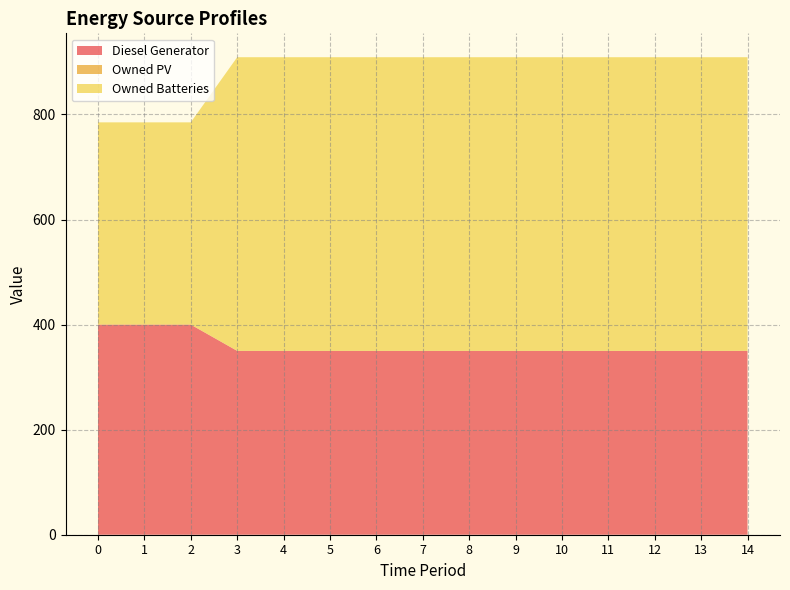

Reading left to right, extract all data points from this chart.

Diesel Generator: 0=400	1=400	2=400	3=350	4=350	5=350	6=350	7=350	8=350	9=350	10=350	11=350	12=350	13=350	14=350
Owned PV: 0=0	1=0	2=0	3=0	4=0	5=0	6=0	7=0	8=0	9=0	10=0	11=0	12=0	13=0	14=0
Owned Batteries: 0=385	1=385	2=385	3=559	4=559	5=559	6=559	7=559	8=559	9=559	10=559	11=559	12=559	13=559	14=559